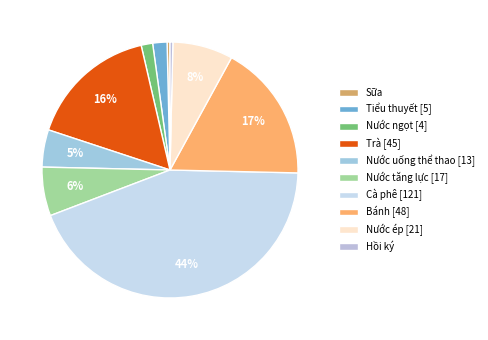

To the nearest percent, what percentage of the pie is Bánh?

17%